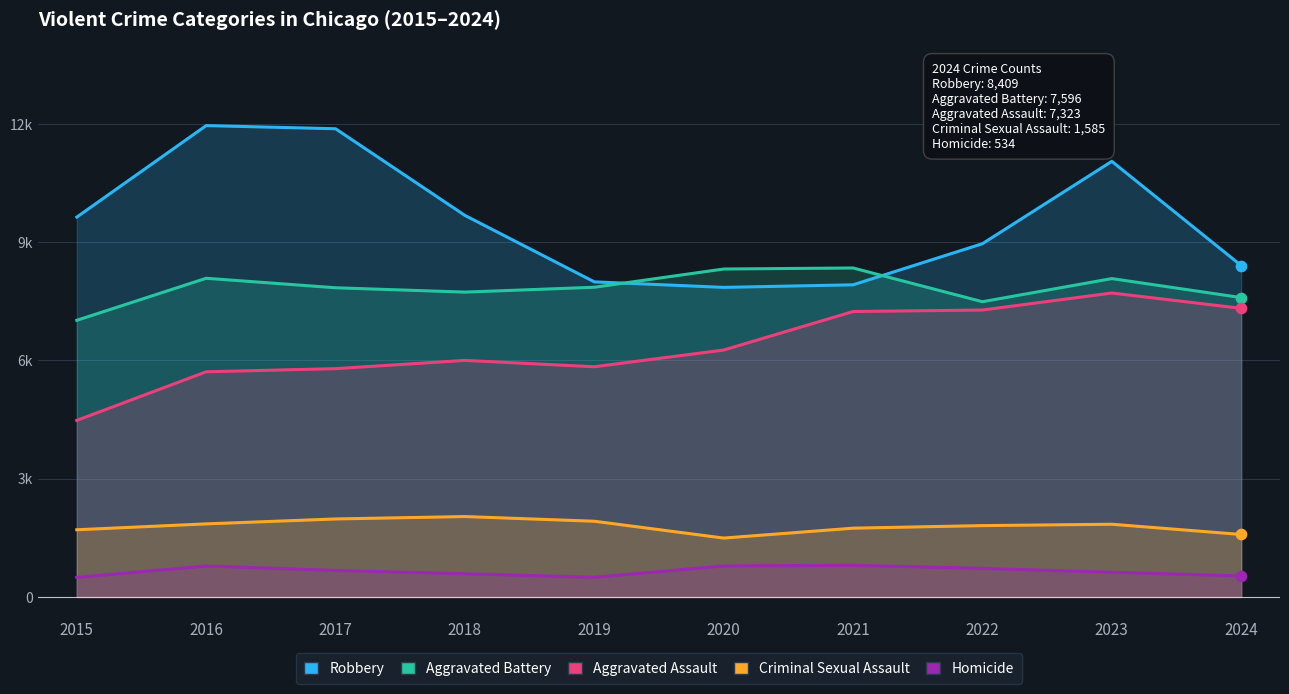

At which category is the sum across all series the highest?

2023